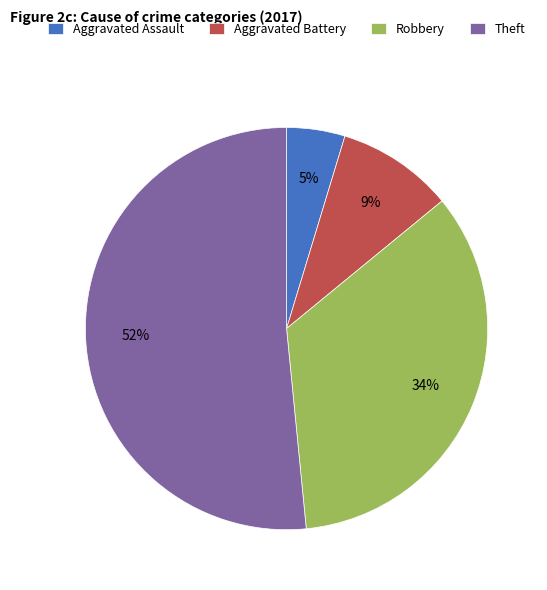

To the nearest percent, what is the difference between the largest and smallest slice percentages?

47%